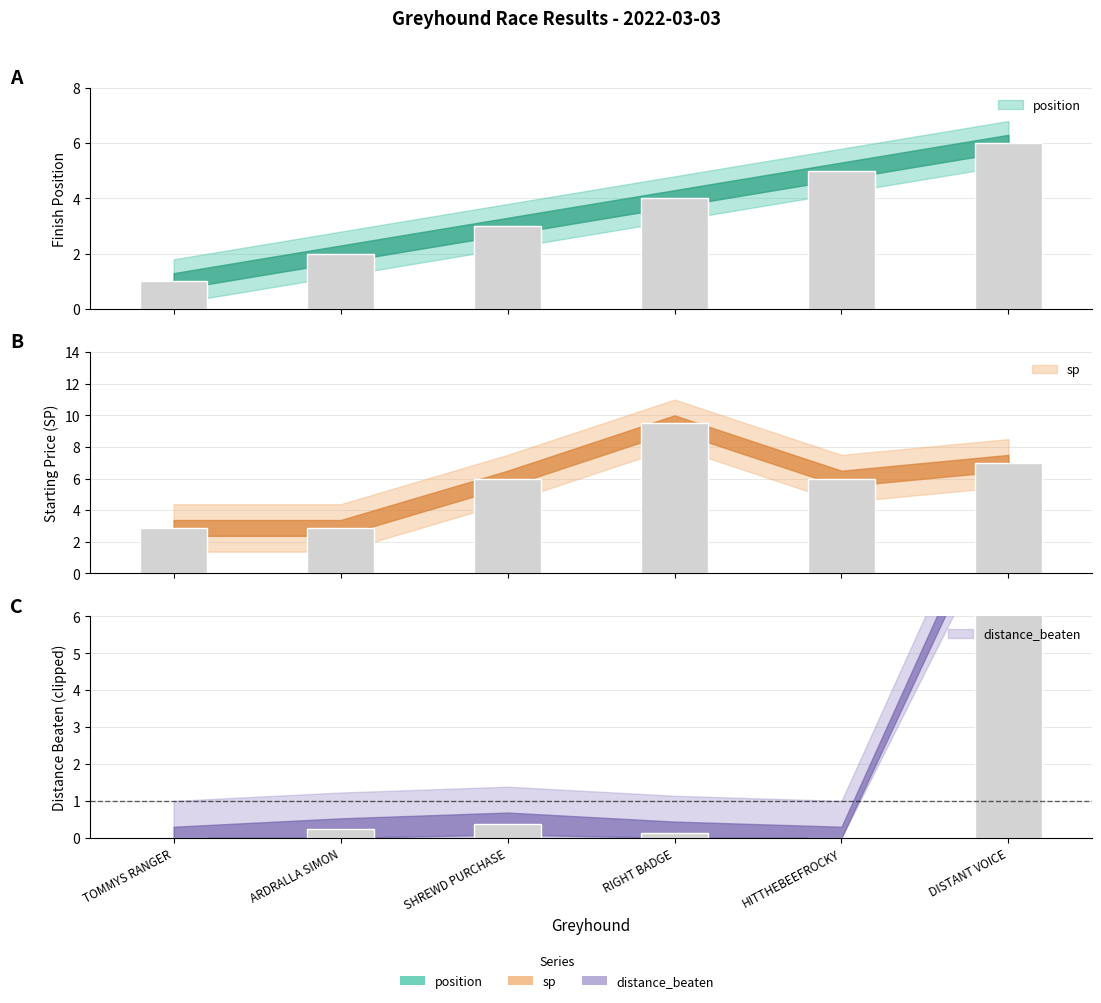

At how many categories does at least one series exceed 7?

2